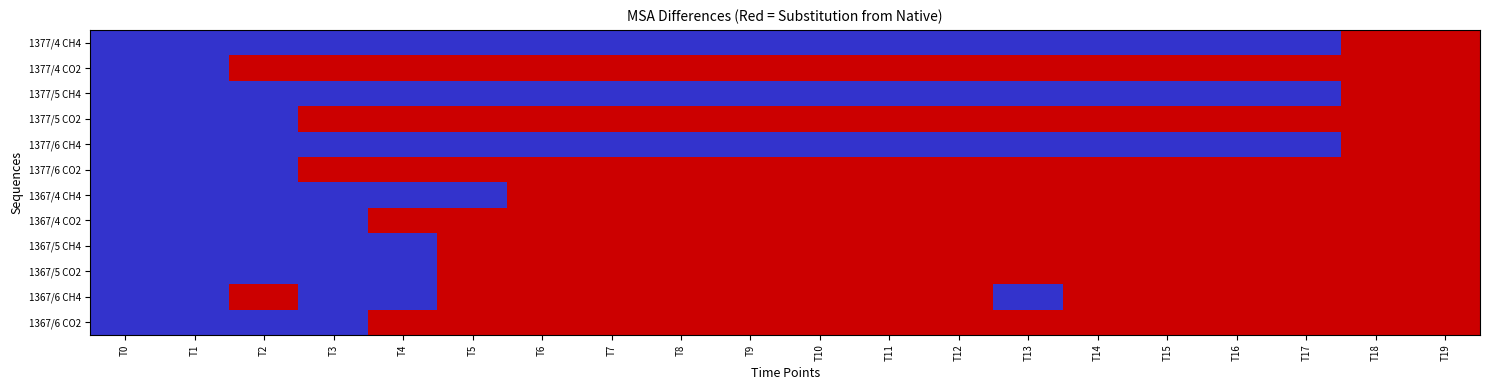

Reading right to left, list all the values displayed in this chart.

1377/4 CH4: T19=1	T18=1	T17=0	T16=0	T15=0	T14=0	T13=0	T12=0	T11=0	T10=0	T9=0	T8=0	T7=0	T6=0	T5=0	T4=0	T3=0	T2=0	T1=0	T0=0
1377/4 CO2: T19=1	T18=1	T17=1	T16=1	T15=1	T14=1	T13=1	T12=1	T11=1	T10=1	T9=1	T8=1	T7=1	T6=1	T5=1	T4=1	T3=1	T2=1	T1=0	T0=0
1377/5 CH4: T19=1	T18=1	T17=0	T16=0	T15=0	T14=0	T13=0	T12=0	T11=0	T10=0	T9=0	T8=0	T7=0	T6=0	T5=0	T4=0	T3=0	T2=0	T1=0	T0=0
1377/5 CO2: T19=1	T18=1	T17=1	T16=1	T15=1	T14=1	T13=1	T12=1	T11=1	T10=1	T9=1	T8=1	T7=1	T6=1	T5=1	T4=1	T3=1	T2=0	T1=0	T0=0
1377/6 CH4: T19=1	T18=1	T17=0	T16=0	T15=0	T14=0	T13=0	T12=0	T11=0	T10=0	T9=0	T8=0	T7=0	T6=0	T5=0	T4=0	T3=0	T2=0	T1=0	T0=0
1377/6 CO2: T19=1	T18=1	T17=1	T16=1	T15=1	T14=1	T13=1	T12=1	T11=1	T10=1	T9=1	T8=1	T7=1	T6=1	T5=1	T4=1	T3=1	T2=0	T1=0	T0=0
1367/4 CH4: T19=1	T18=1	T17=1	T16=1	T15=1	T14=1	T13=1	T12=1	T11=1	T10=1	T9=1	T8=1	T7=1	T6=1	T5=0	T4=0	T3=0	T2=0	T1=0	T0=0
1367/4 CO2: T19=1	T18=1	T17=1	T16=1	T15=1	T14=1	T13=1	T12=1	T11=1	T10=1	T9=1	T8=1	T7=1	T6=1	T5=1	T4=1	T3=0	T2=0	T1=0	T0=0
1367/5 CH4: T19=1	T18=1	T17=1	T16=1	T15=1	T14=1	T13=1	T12=1	T11=1	T10=1	T9=1	T8=1	T7=1	T6=1	T5=1	T4=0	T3=0	T2=0	T1=0	T0=0
1367/5 CO2: T19=1	T18=1	T17=1	T16=1	T15=1	T14=1	T13=1	T12=1	T11=1	T10=1	T9=1	T8=1	T7=1	T6=1	T5=1	T4=0	T3=0	T2=0	T1=0	T0=0
1367/6 CH4: T19=1	T18=1	T17=1	T16=1	T15=1	T14=1	T13=0	T12=1	T11=1	T10=1	T9=1	T8=1	T7=1	T6=1	T5=1	T4=0	T3=0	T2=1	T1=0	T0=0
1367/6 CO2: T19=1	T18=1	T17=1	T16=1	T15=1	T14=1	T13=1	T12=1	T11=1	T10=1	T9=1	T8=1	T7=1	T6=1	T5=1	T4=1	T3=0	T2=0	T1=0	T0=0